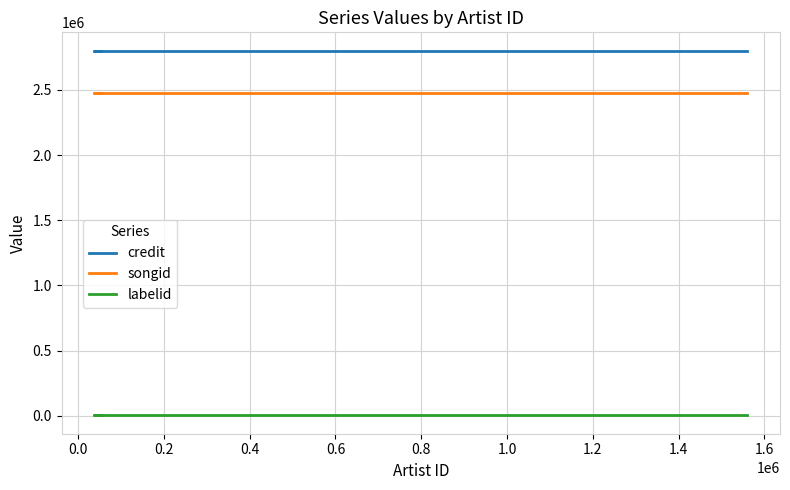

True or false: songid has a value of 1573594 at 0.2.

False